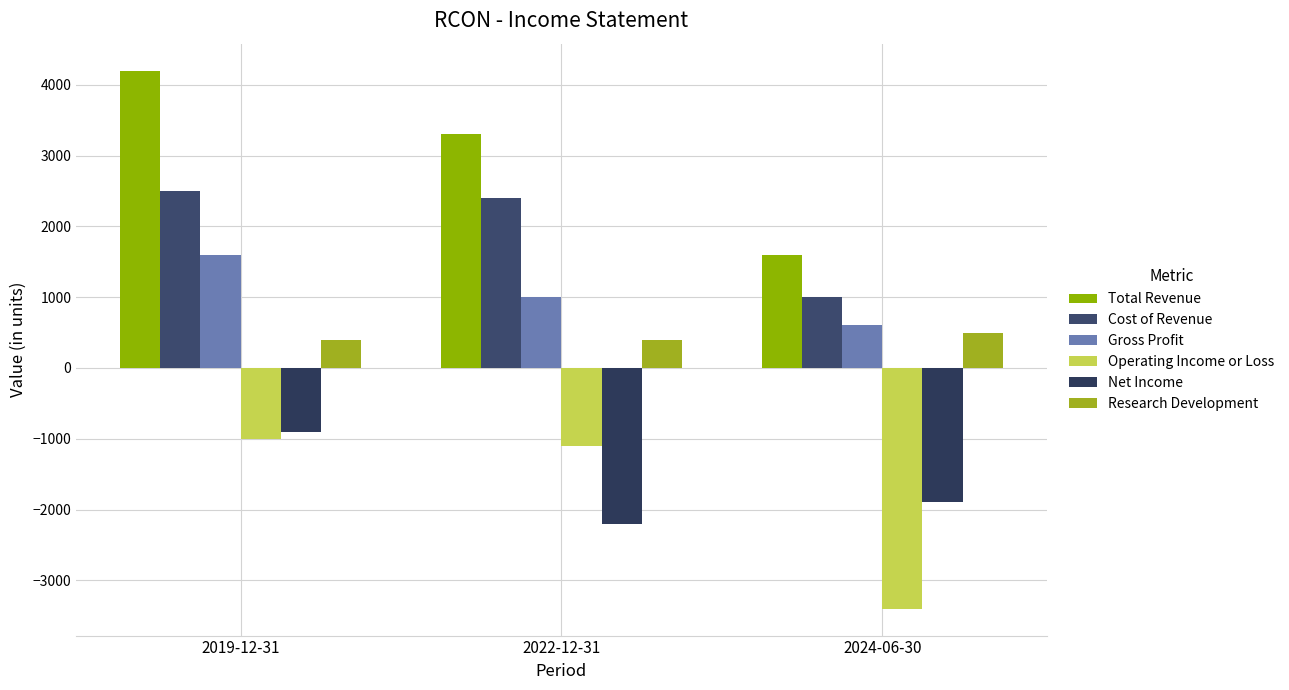

Where does the Cost of Revenue series first go above 2400?

2019-12-31